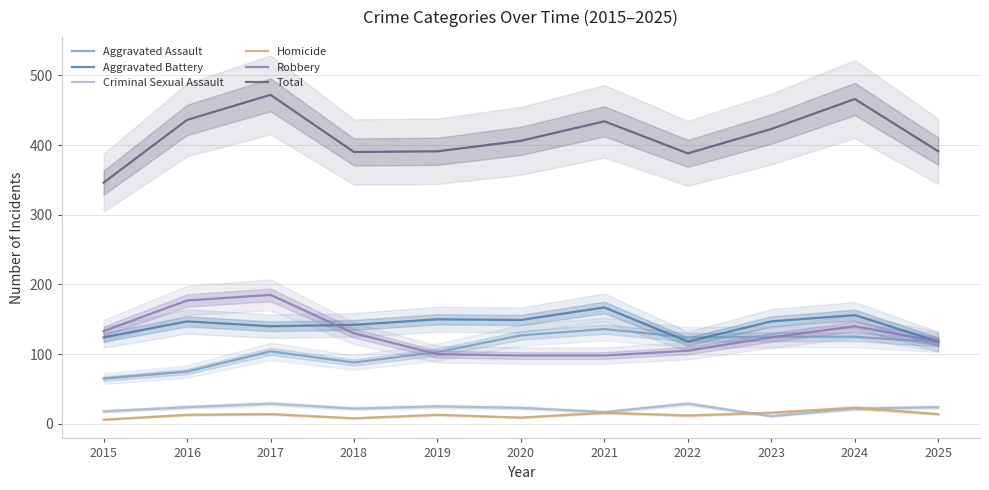

What is the maximum value for Aggravated Battery?

167